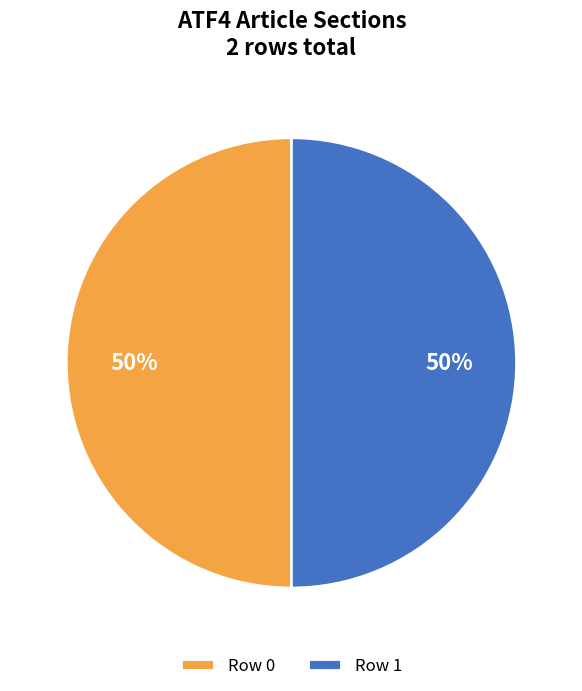

To the nearest percent, what portion does Row 1 represent?

50%